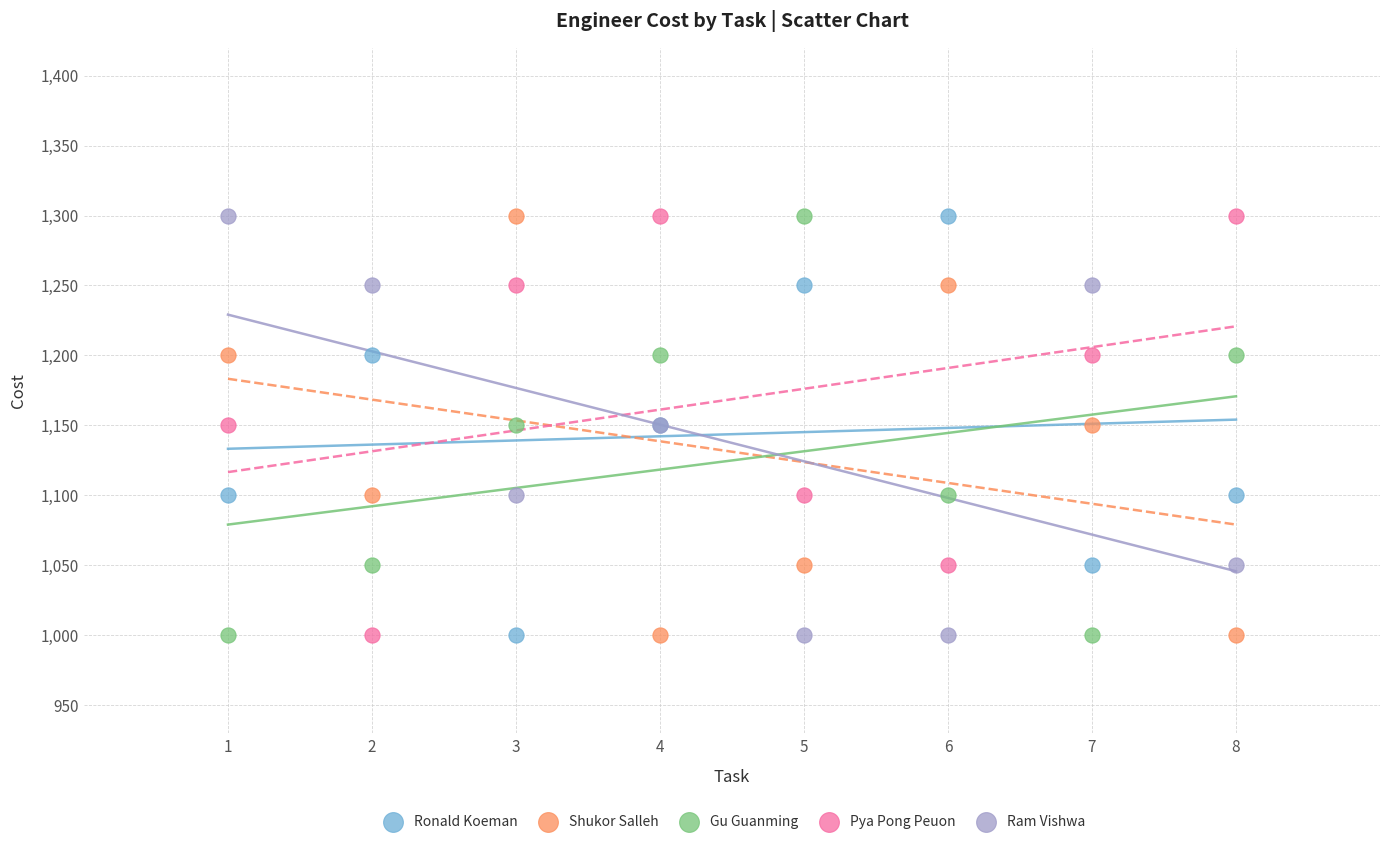

What is the X range (max minus min) for the scatter plot?

7